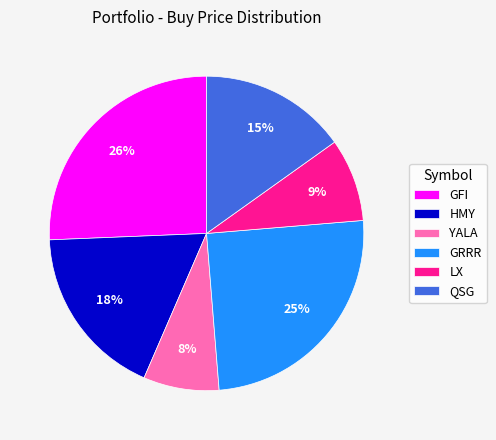

The GRRR slice represents 25% of the pie. True or false?

True